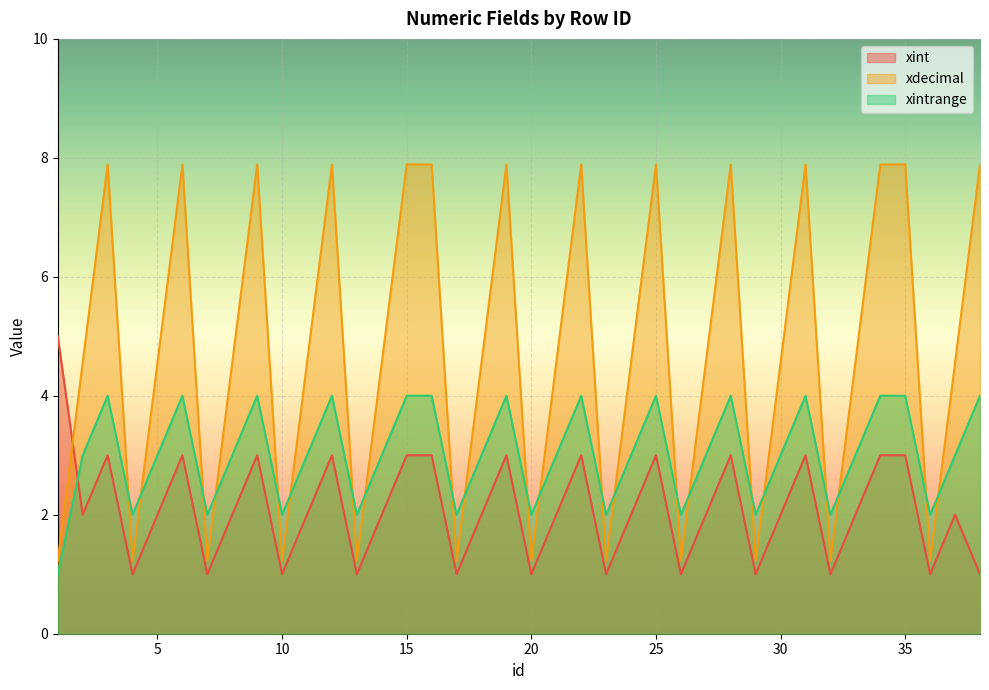

What are all the series names shown in the legend?

xint, xdecimal, xintrange